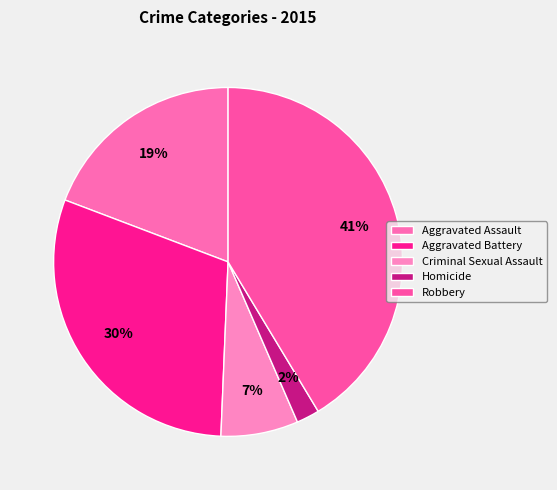

What percentage is the Homicide slice, to the nearest percent?

2%